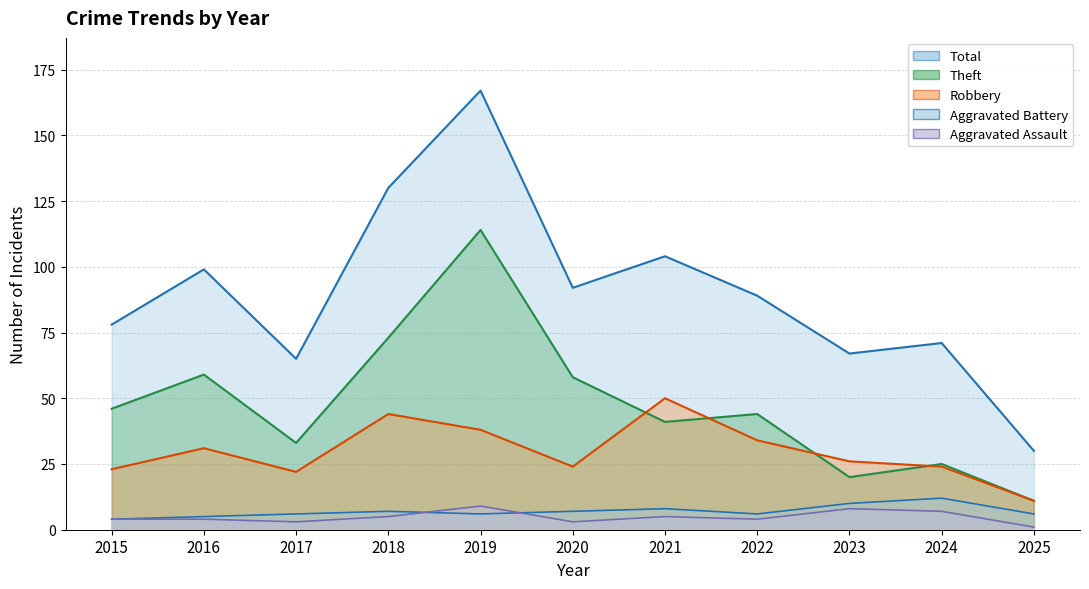

Which has a higher value, 2025 or 2020?

2020